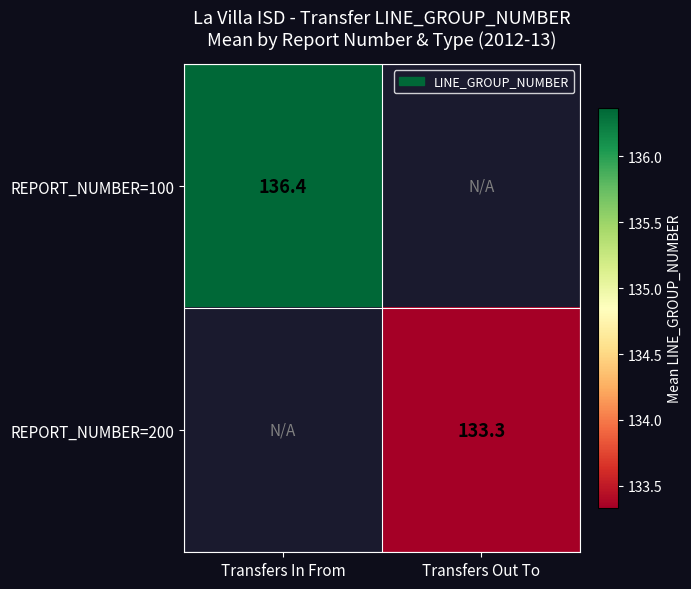

List the labels in order of REPORT_NUMBER=200 value, smallest first.

Transfers In From, Transfers Out To